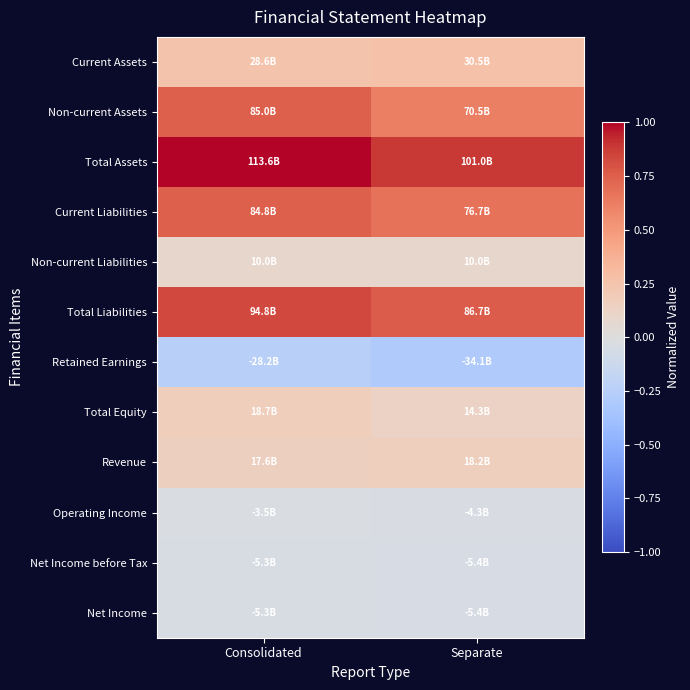

Which has a higher value, Separate or Consolidated?

Separate